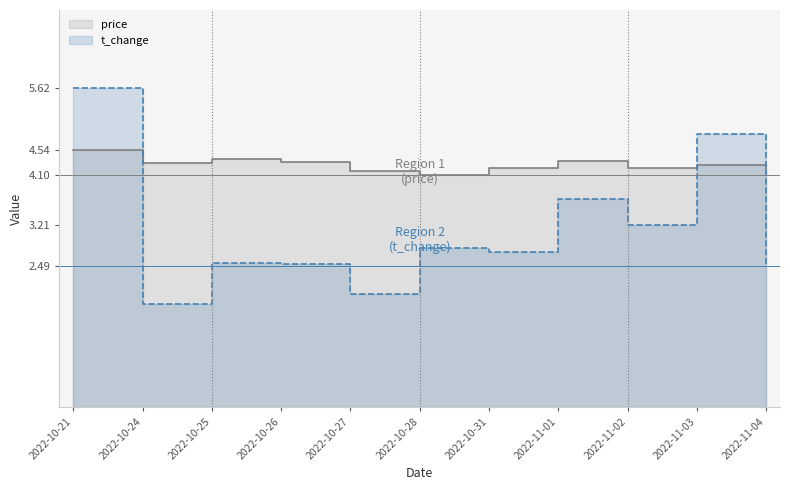

Is the value of price at 2022-10-31 greater than the value of t_change at 2022-10-25?

Yes